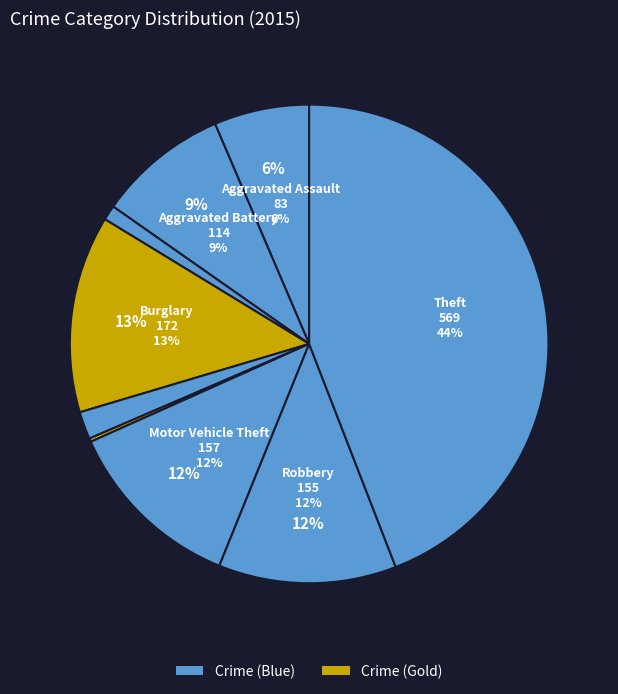

Is there any slice that represents more than half of the pie?

No